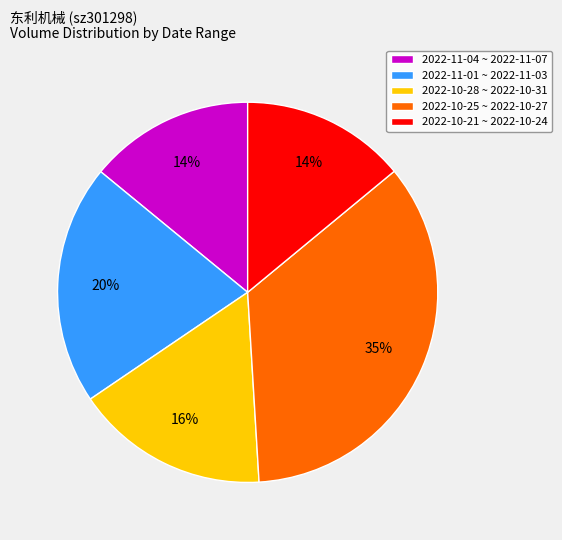

Do 2022-11-04 ~ 2022-11-07 and 2022-10-25 ~ 2022-10-27 together represent more than half of the pie?

No